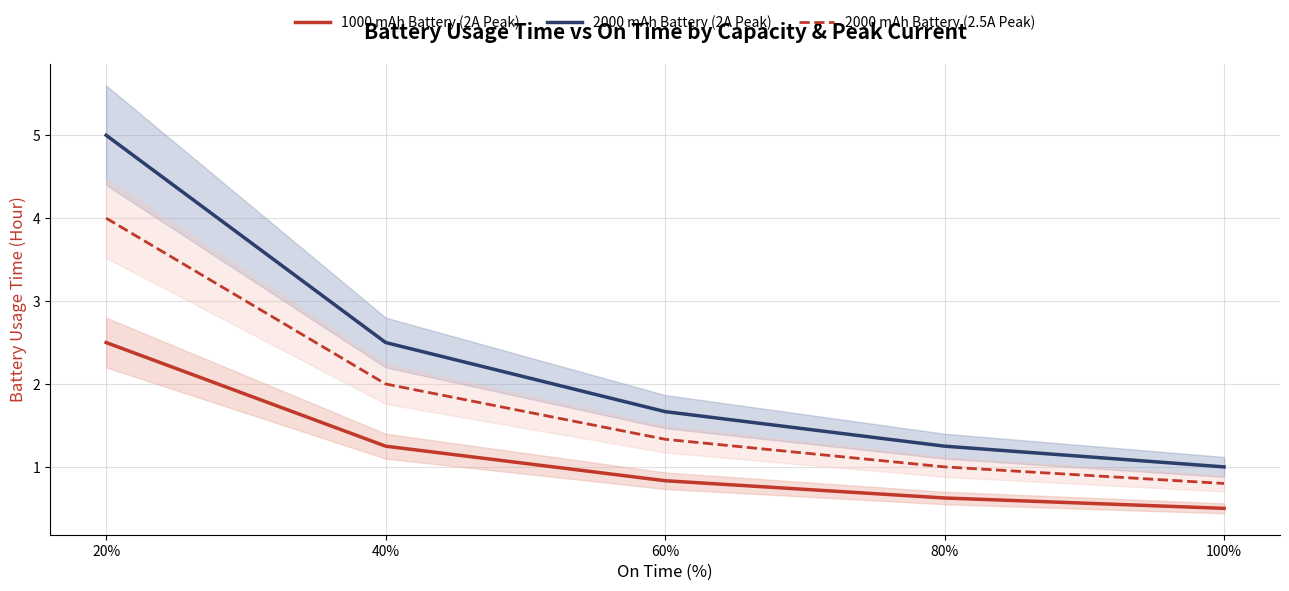

What is the lowest value of the 2000 mAh Battery (2.5A Peak) series?

0.8